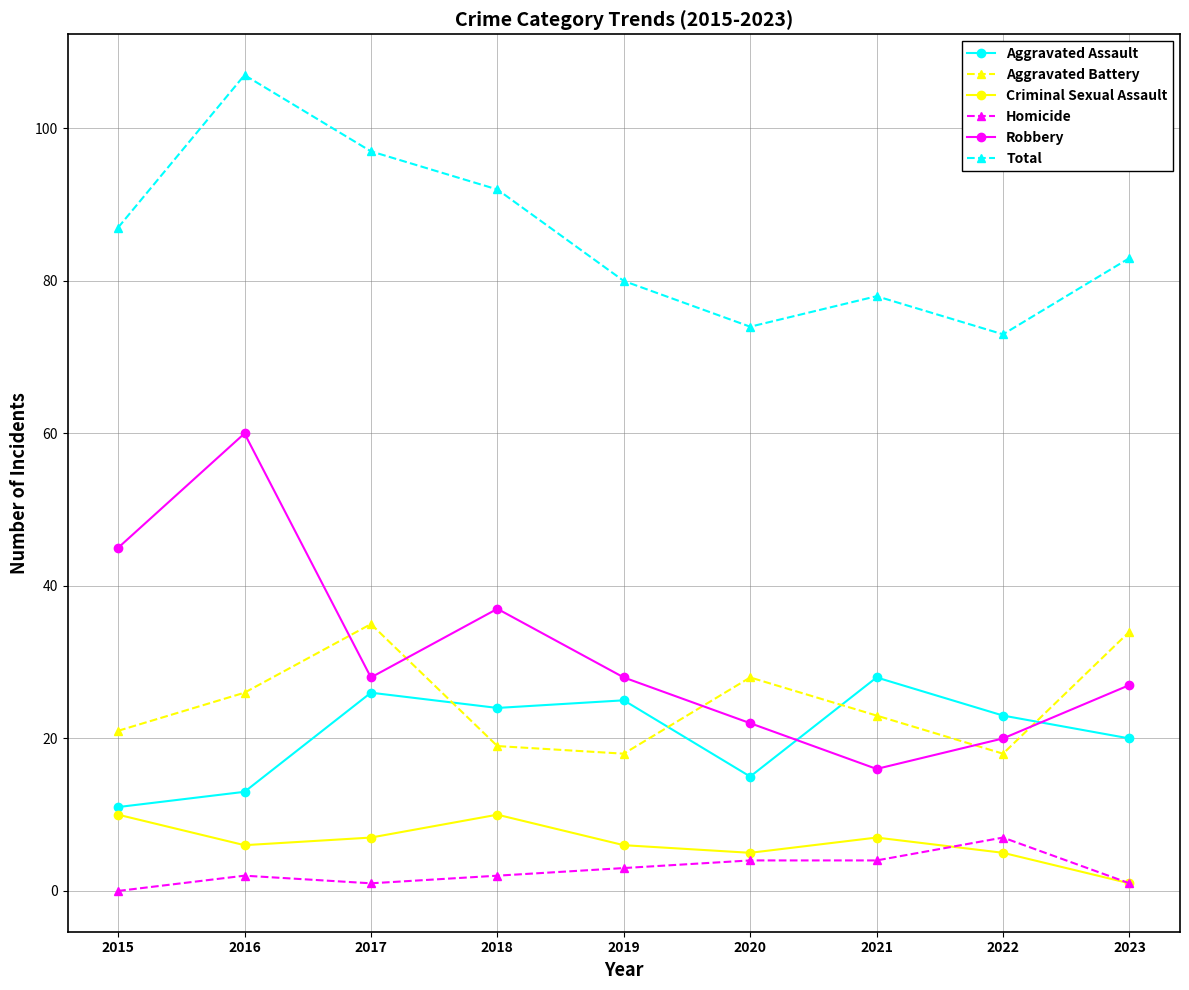

How many distinct data groups are displayed?

6